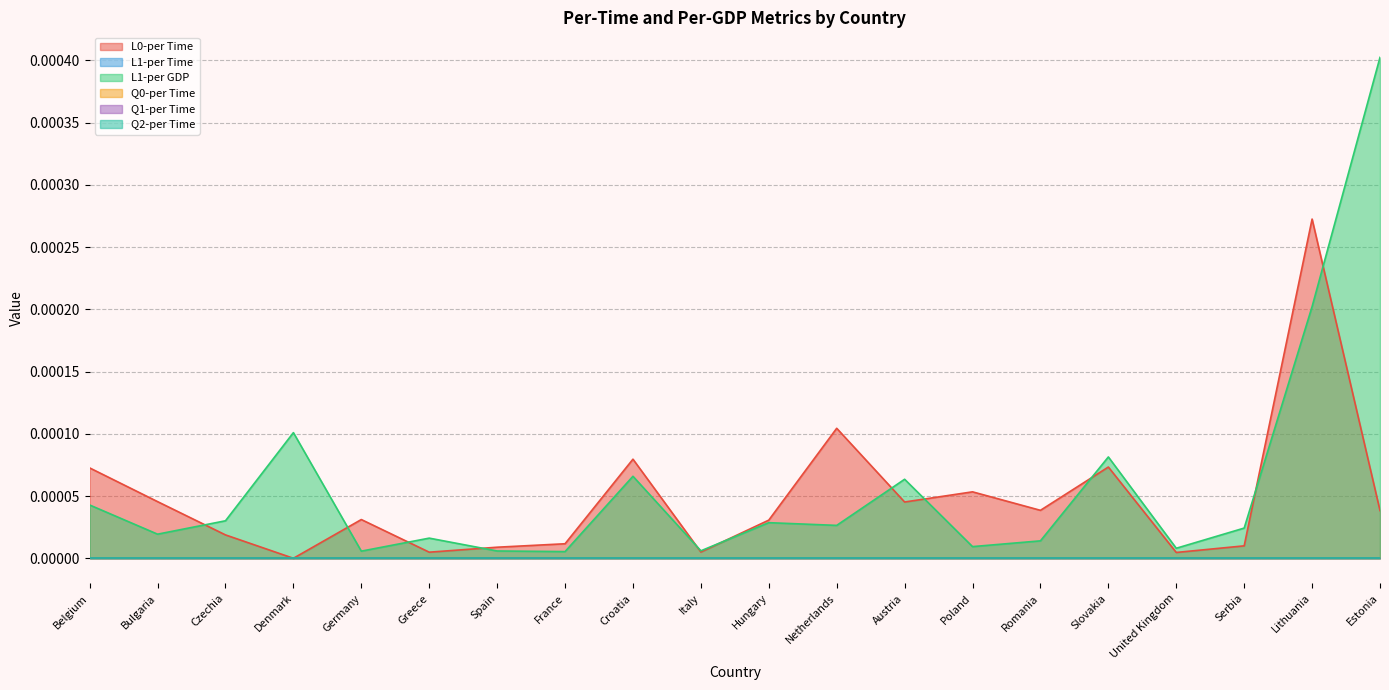

Does the chart display data point markers on the line(s)?

No